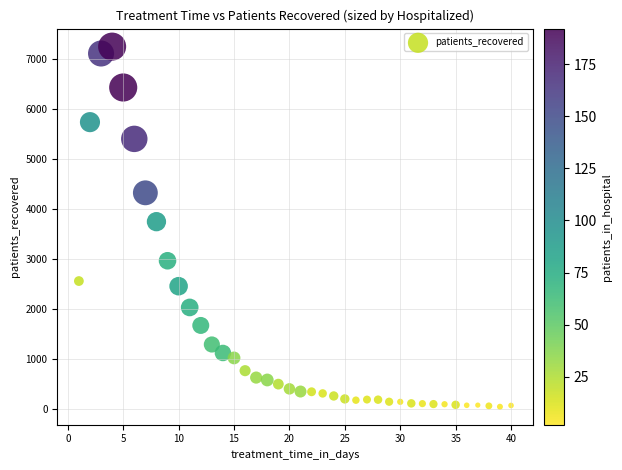

What Y value in the scatter plot is closest to 3641?

3741